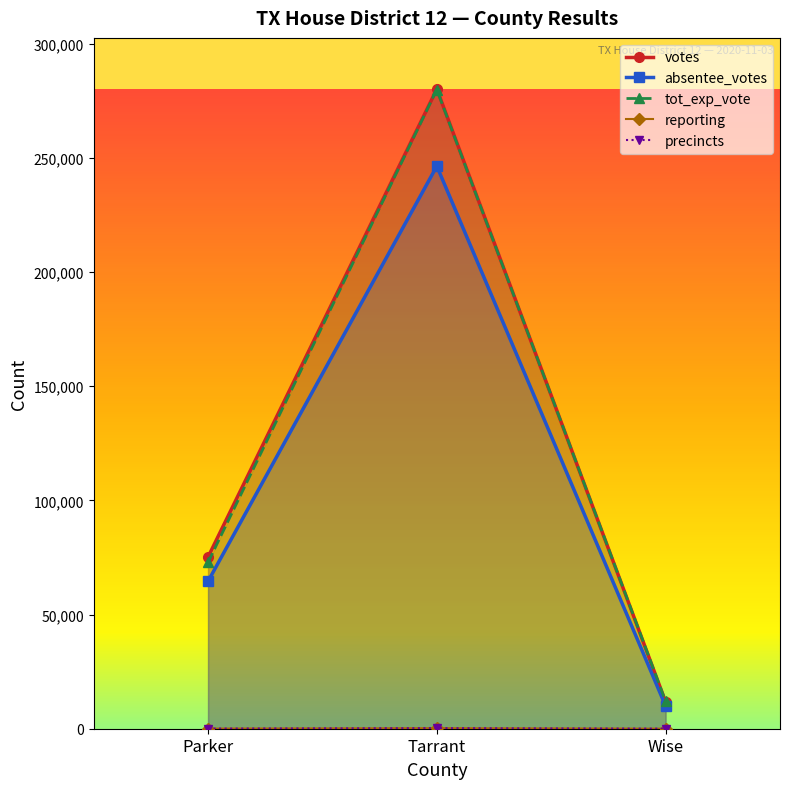

How many lines are shown in the chart?

5